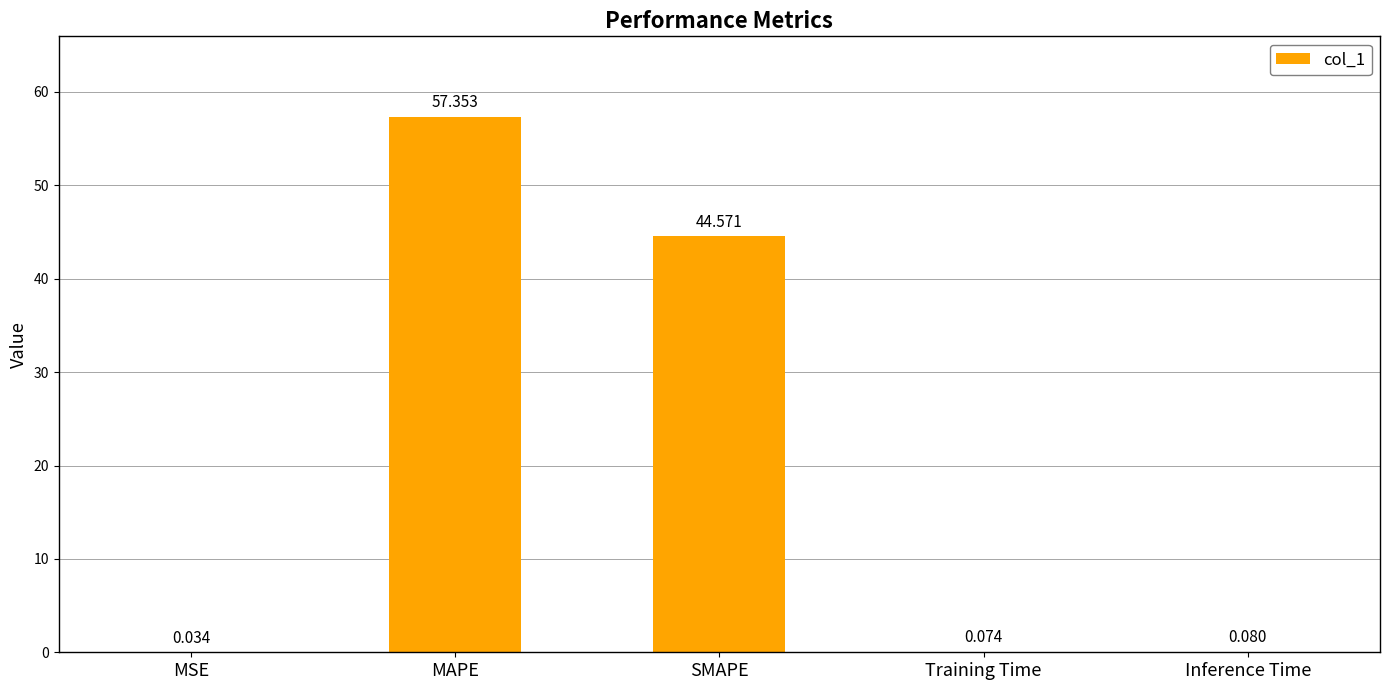

What is the change in value from MSE to SMAPE?

+44.5